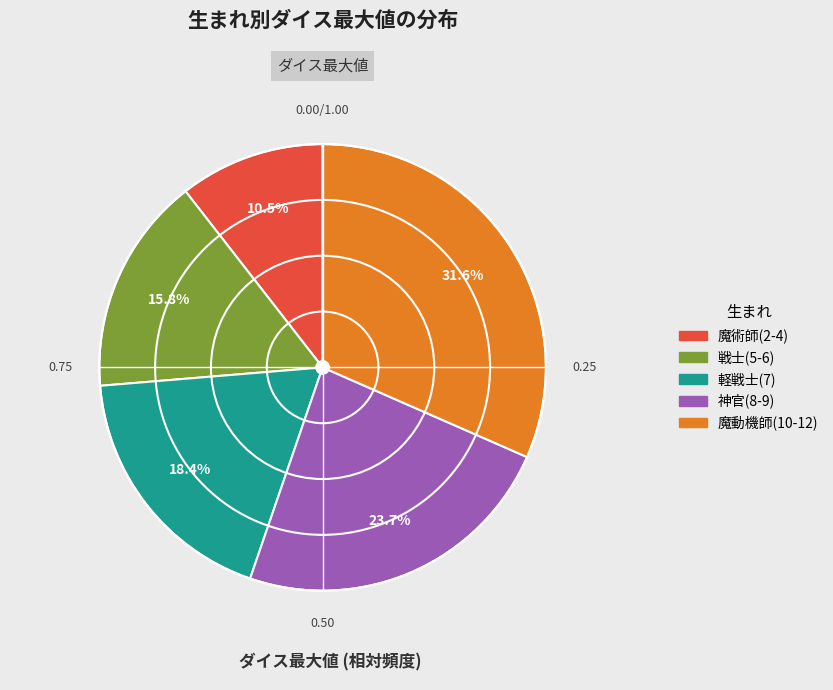

To the nearest percent, what is the combined percentage of 軽戦士(7) and 魔術師(2-4)?

29%